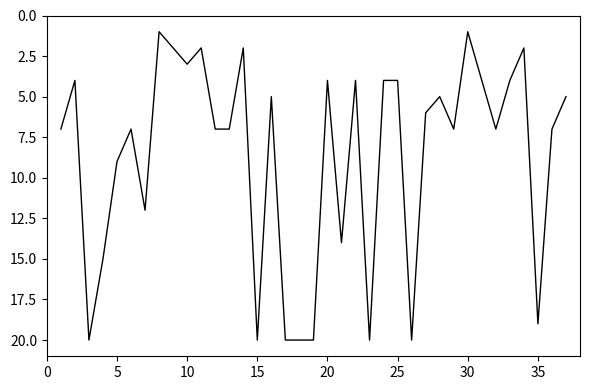

What is the maximum value shown in the chart?

20